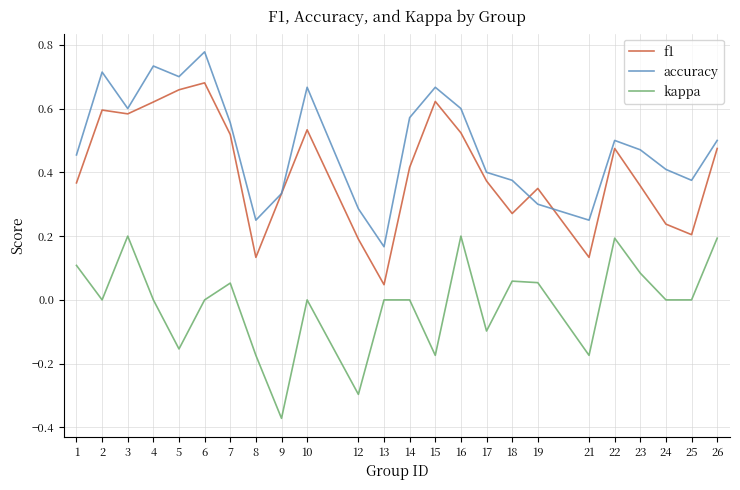

Which label corresponds to the smallest value in the chart?

9